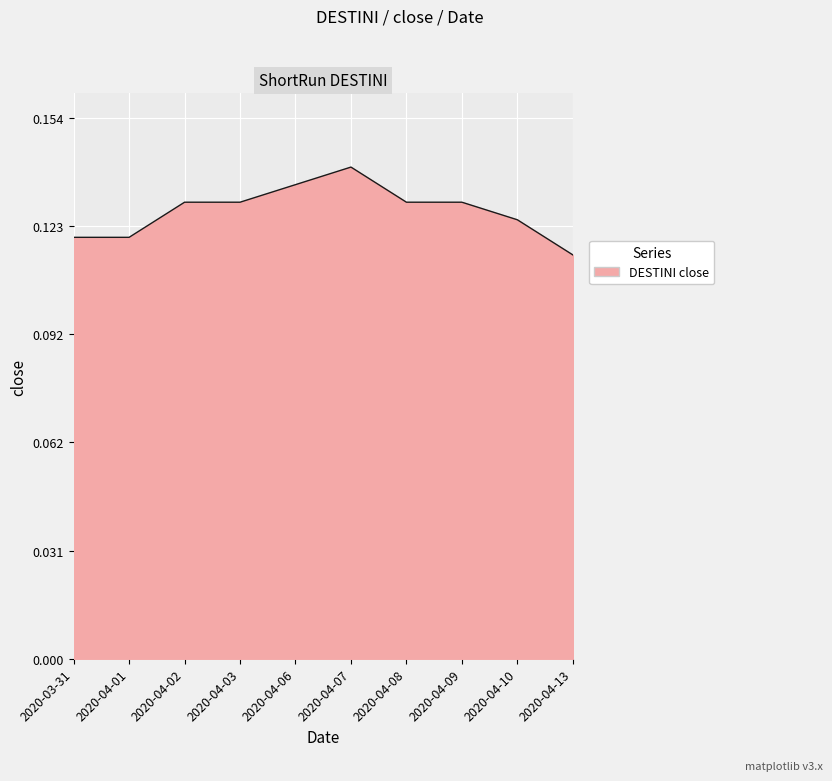

Between 2020-04-13 and 2020-04-08, which is larger?

2020-04-08